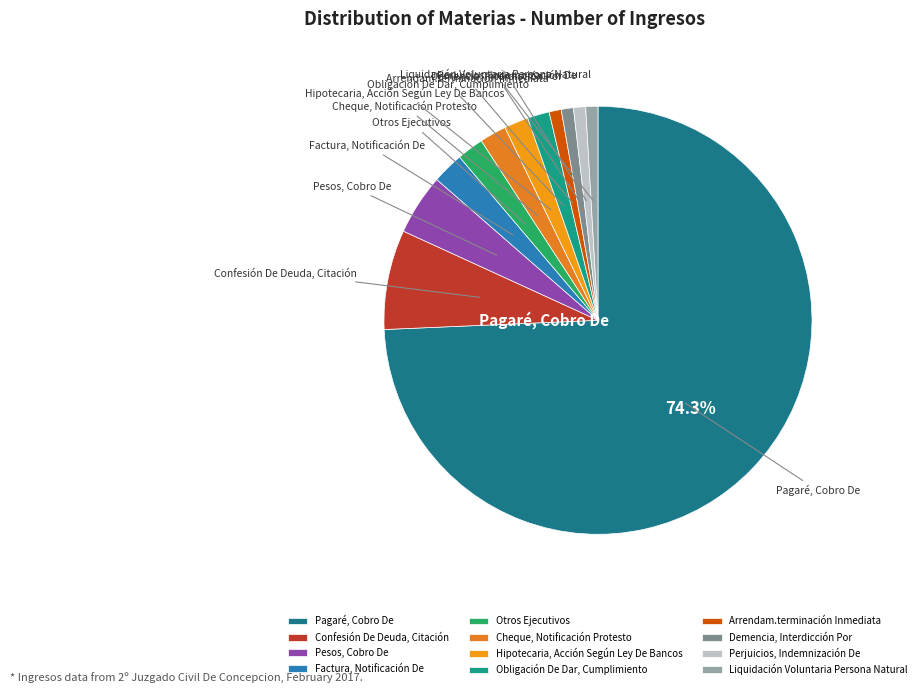

To the nearest percent, what is the difference between the largest and smallest slice percentages?

73%